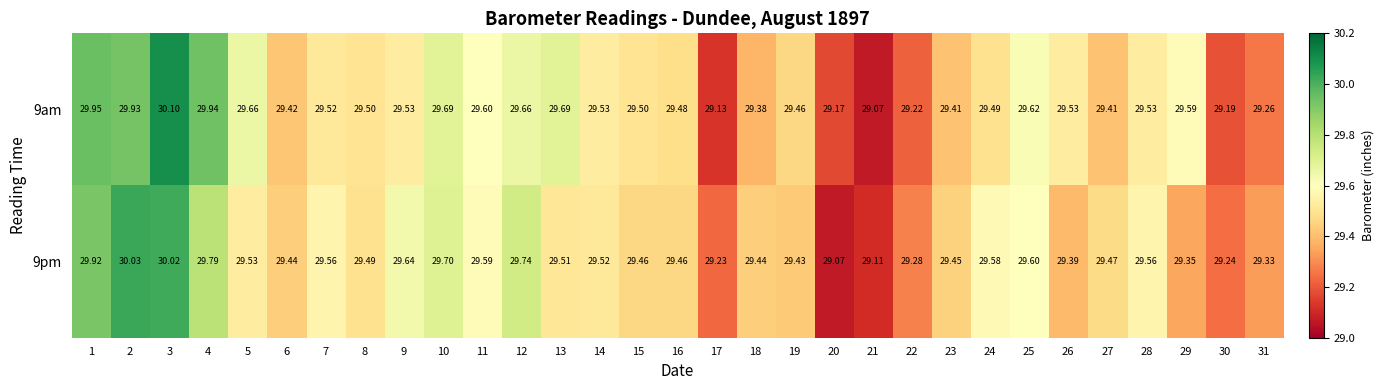

Between 27 and 31, which series saw the biggest shift?

9am